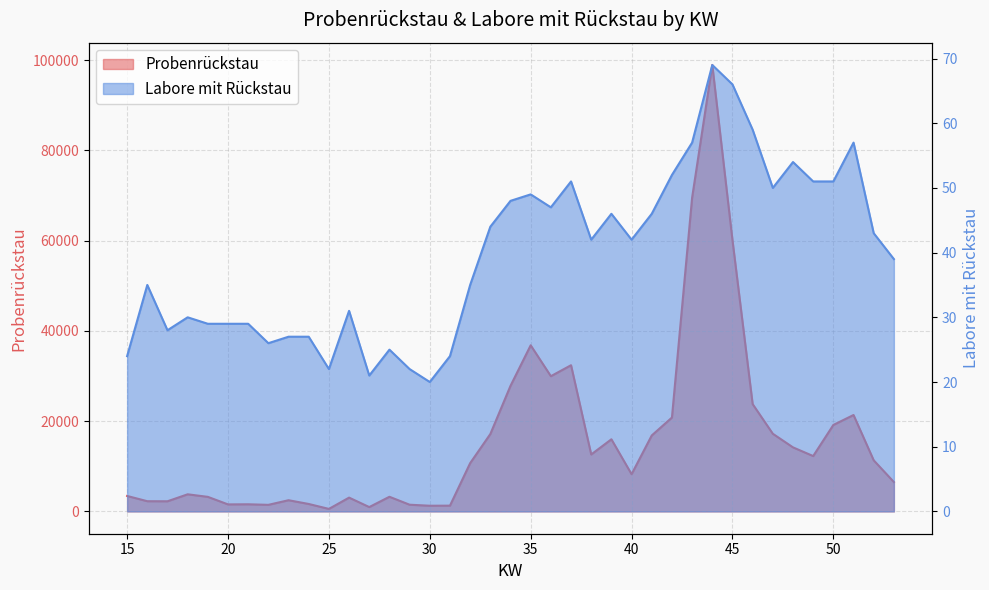

What is the sum of all Labore mit Rückstau values?

1547